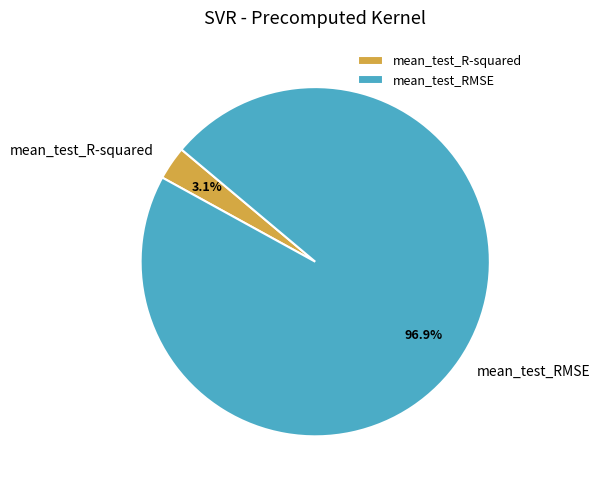

Which slice is the smallest?

mean_test_R-squared